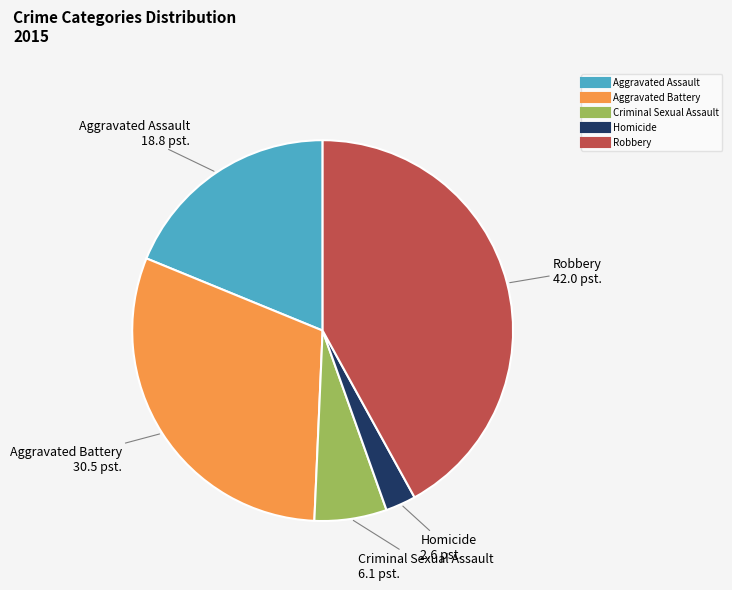

True or false: Criminal Sexual Assault accounts for 11% of the total.

False